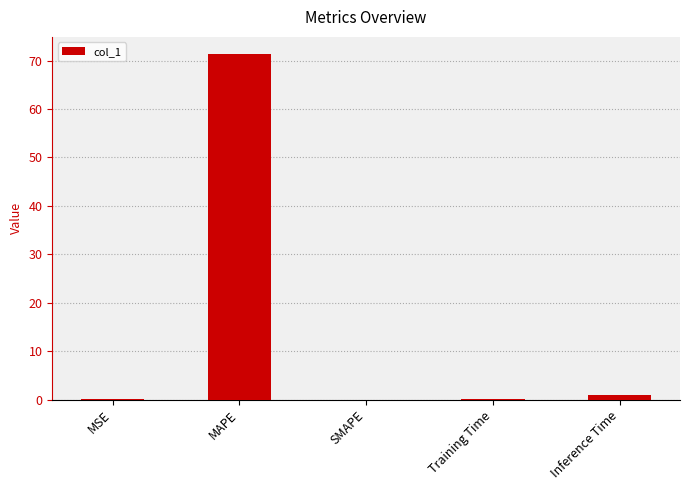

Does the chart contain stacked bars?

No